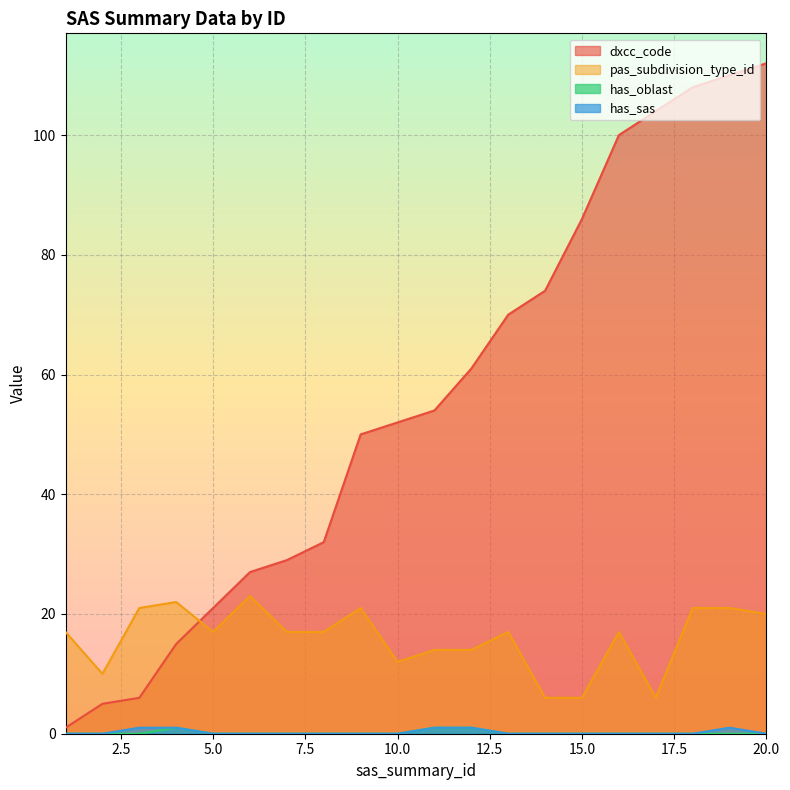

What value does the pas_subdivision_type_id series have at 20.0?

20